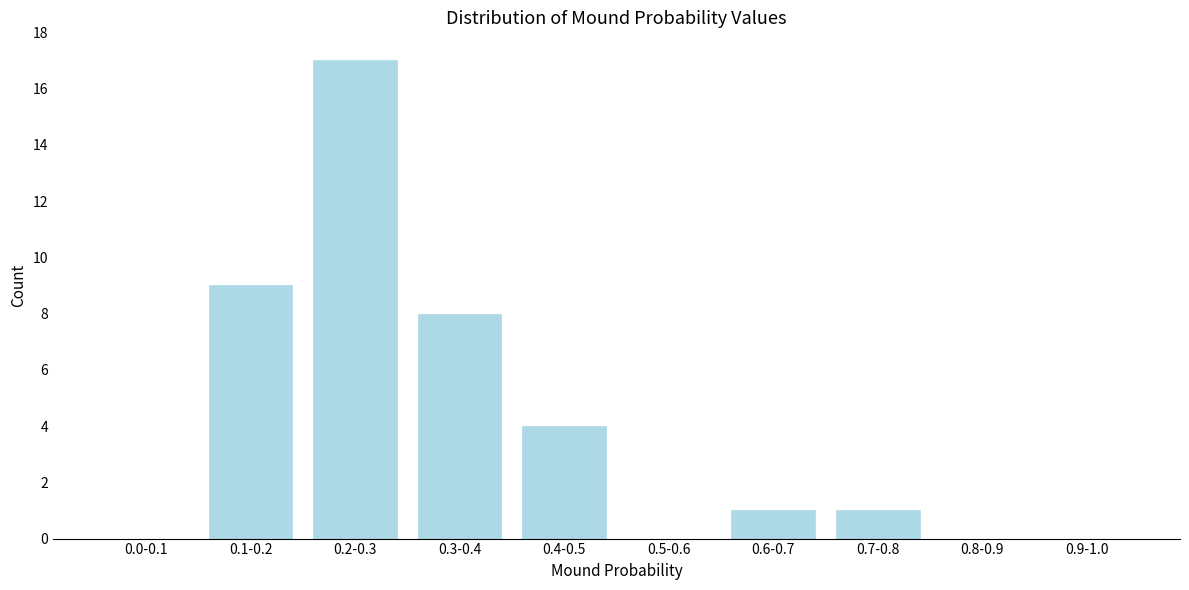

Reading left to right, list all the values displayed in this chart.

0.0-0.1=0	0.1-0.2=9	0.2-0.3=17	0.3-0.4=8	0.4-0.5=4	0.5-0.6=0	0.6-0.7=1	0.7-0.8=1	0.8-0.9=0	0.9-1.0=0